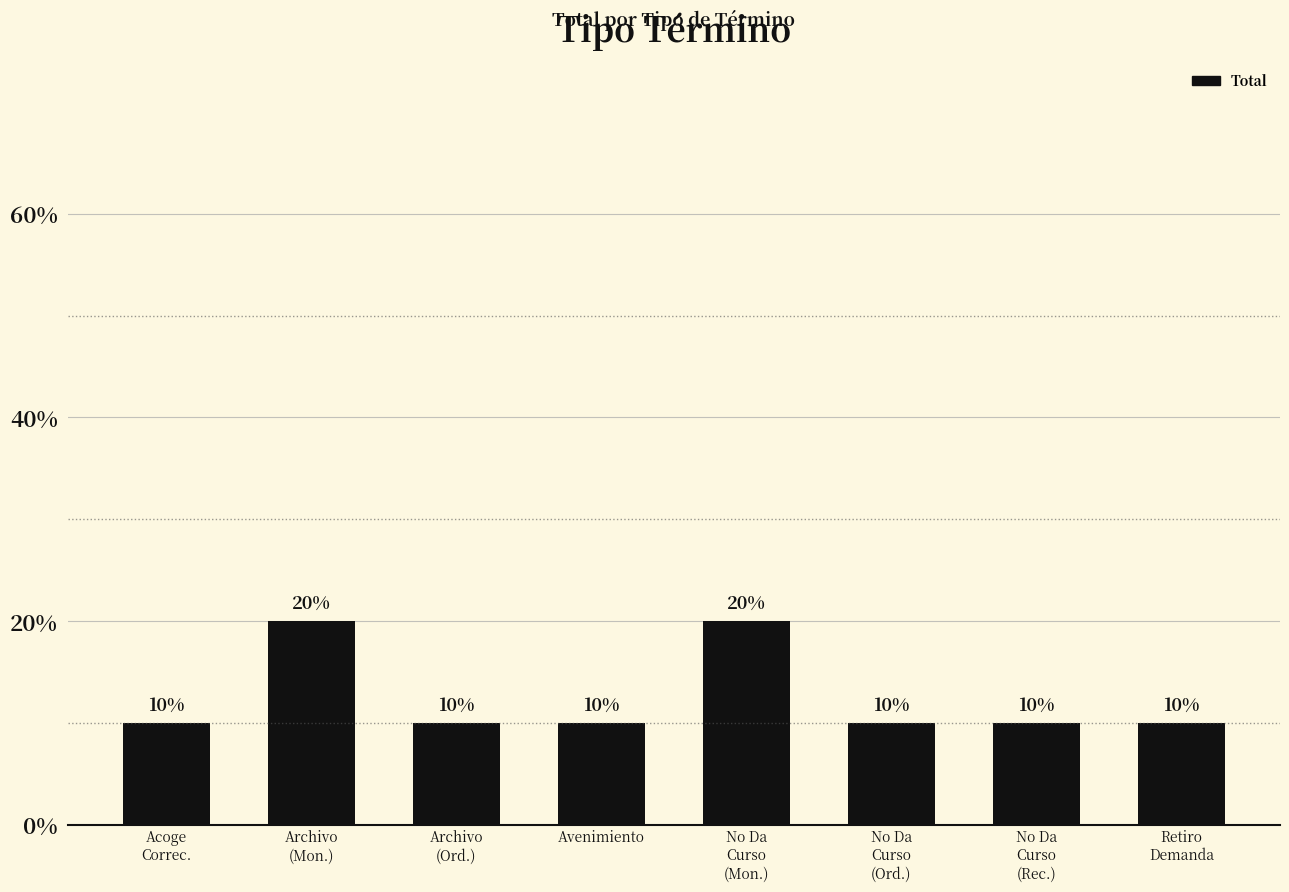

Reading right to left, extract all data points from this chart.

10	10	10	20	10	10	20	10